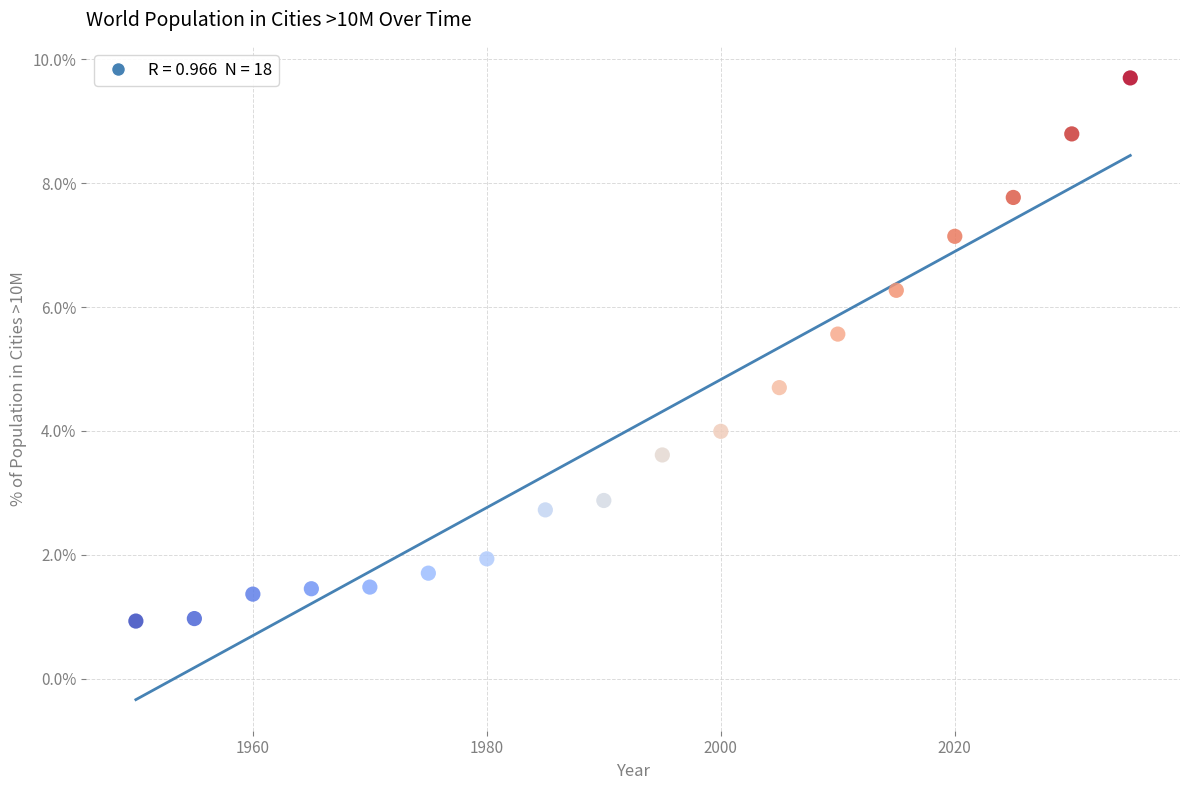

What is the range of Y values (max minus min)?

8.8